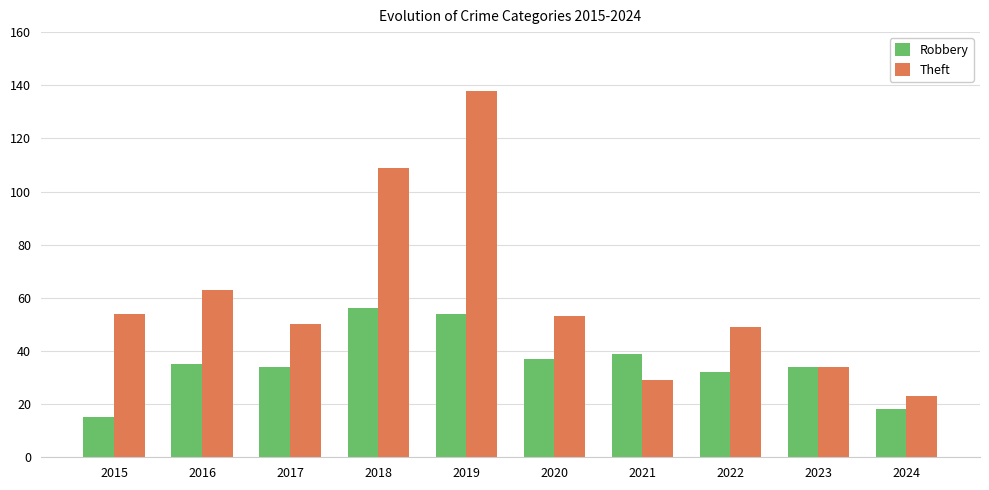

What is the difference between the Robbery values at 2018 and 2022?

24